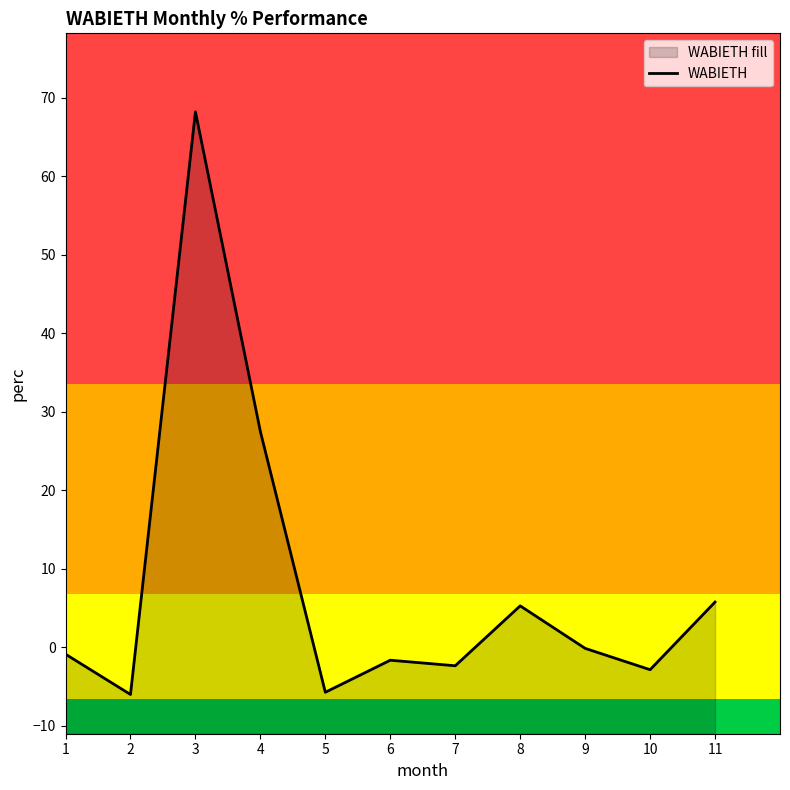

What is the approximate value at 3?

68.2